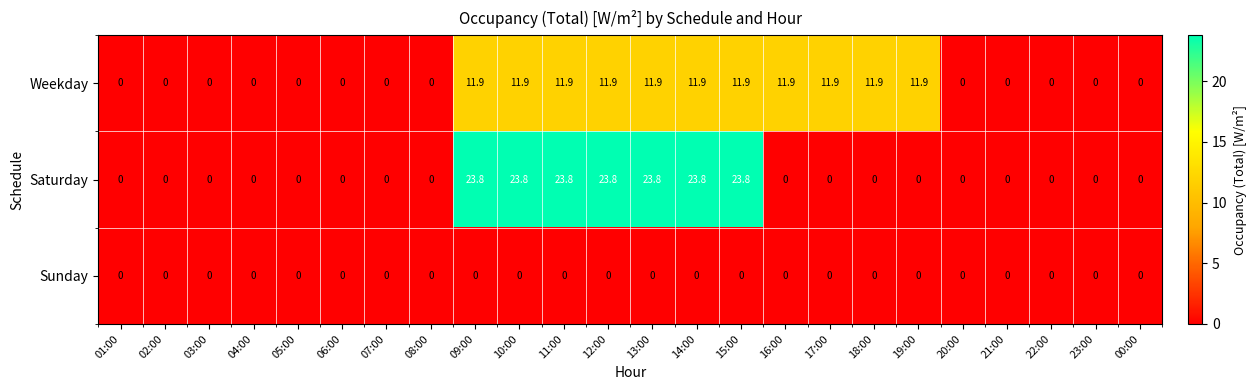

What is the difference between the highest and lowest values at 09:00?

23.8